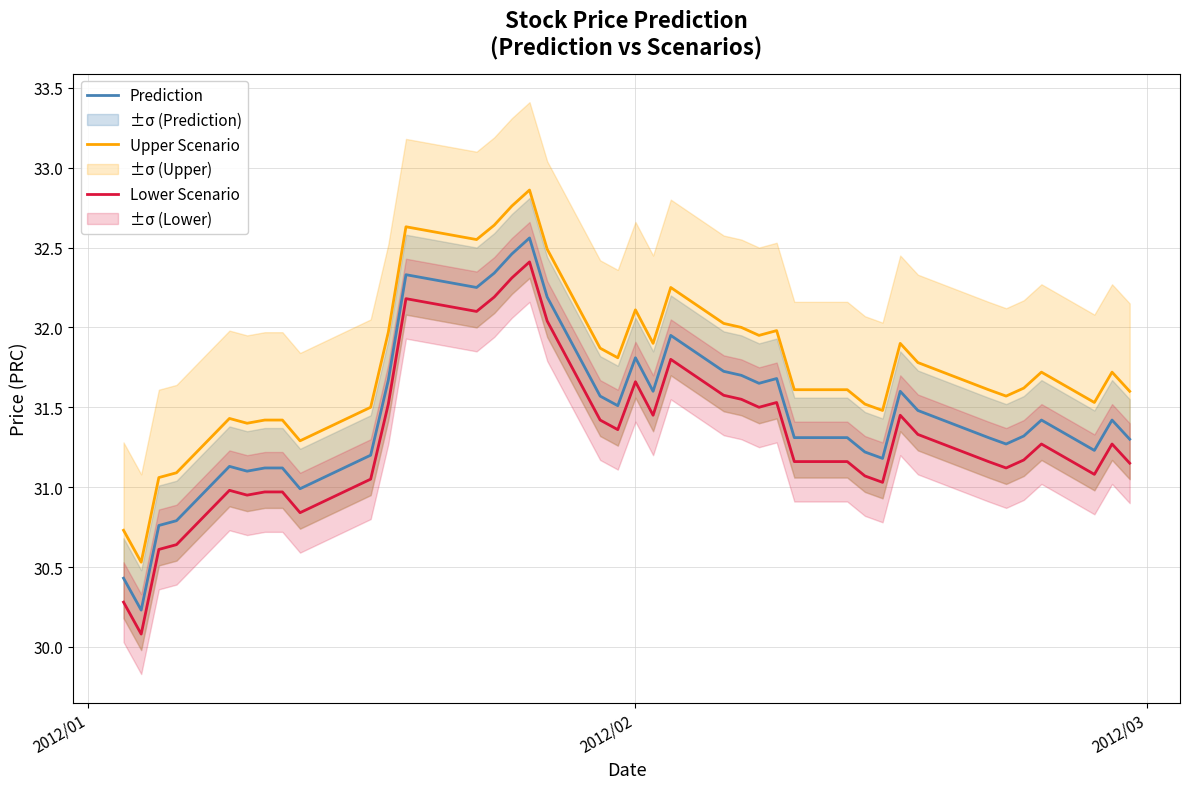

What is the maximum value for Lower Scenario?

32.4